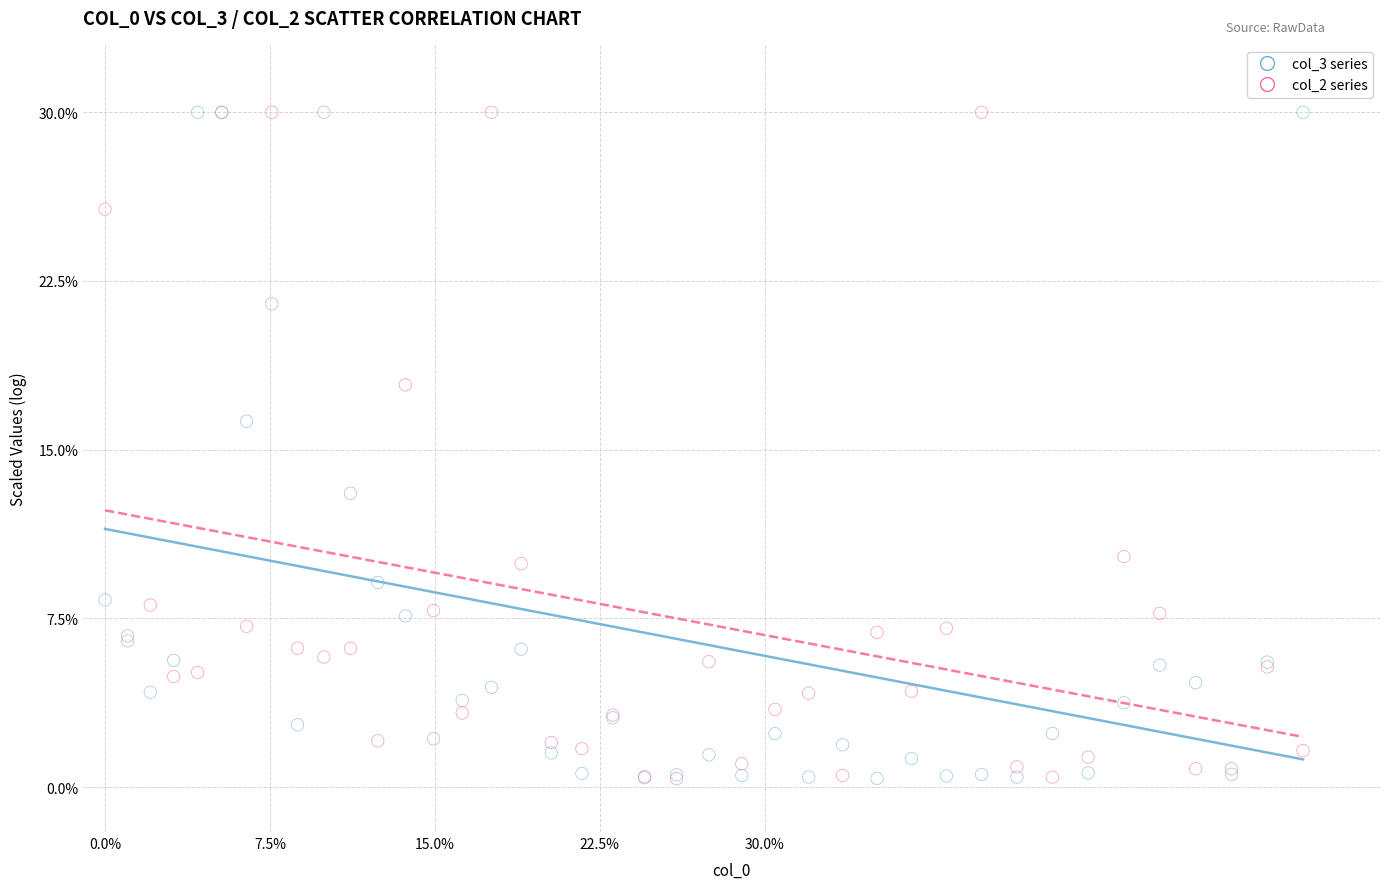

What are all the series names shown in the legend?

col_3 series, col_2 series